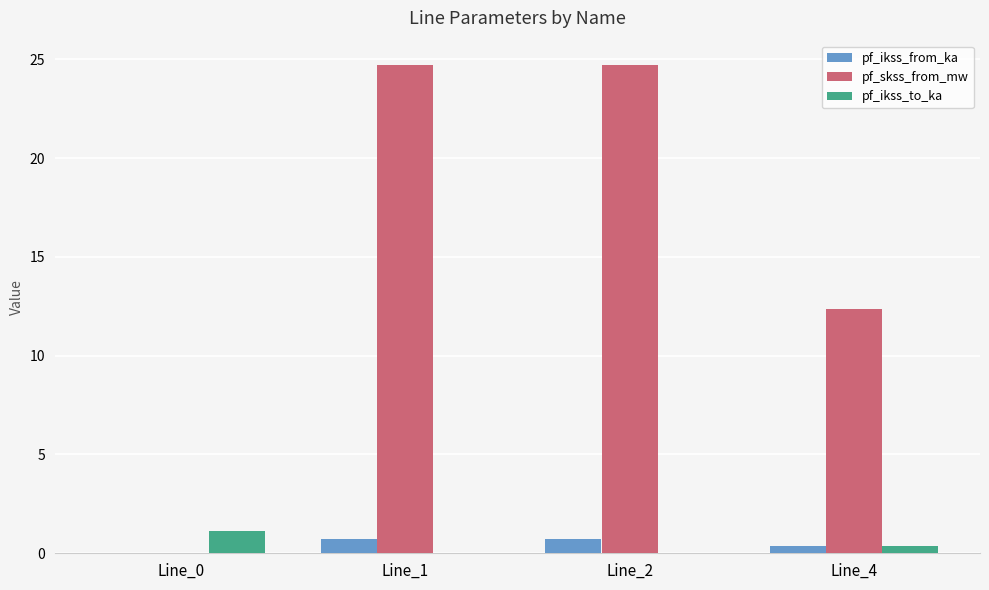

Which series changed the most between Line_0 and Line_1?

pf_skss_from_mw